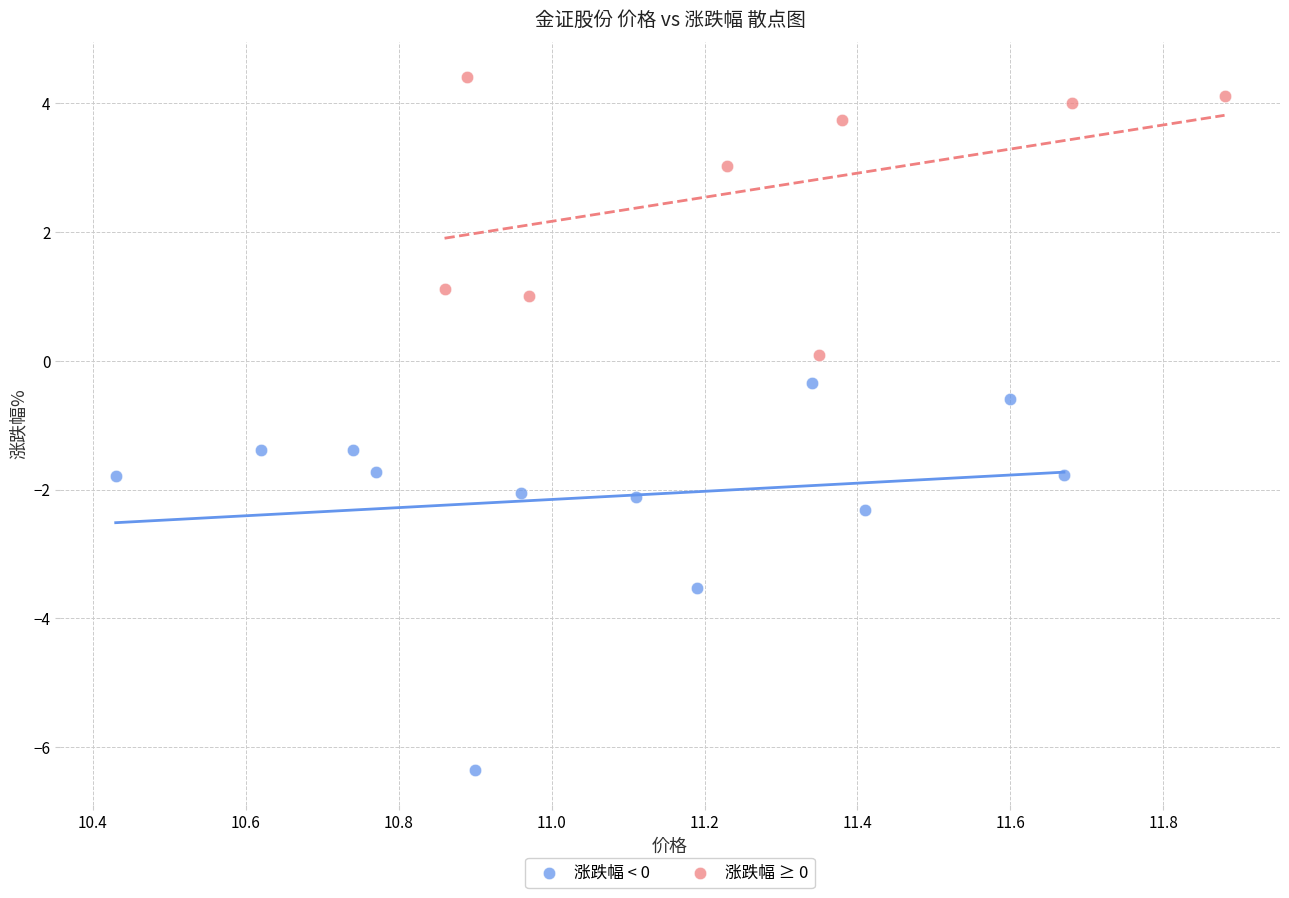

Which series reaches the minimum Y coordinate?

涨跌幅 < 0